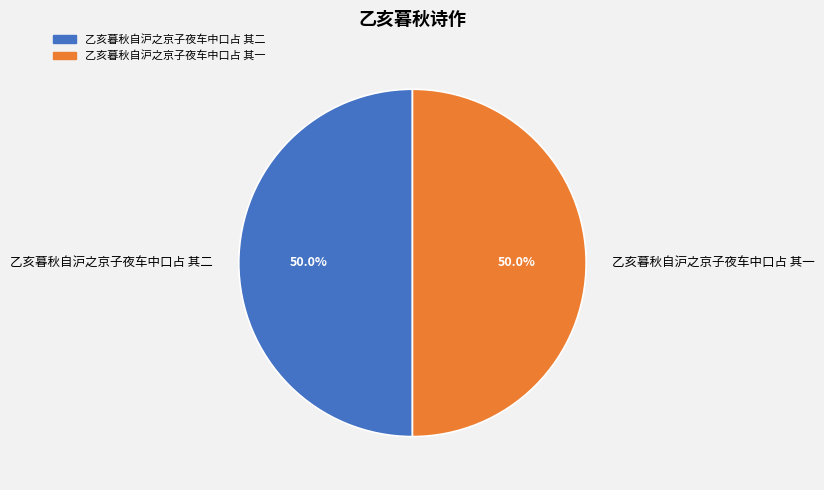

To the nearest percent, what portion does 乙亥暮秋自沪之京子夜车中口占 其一 represent?

50%